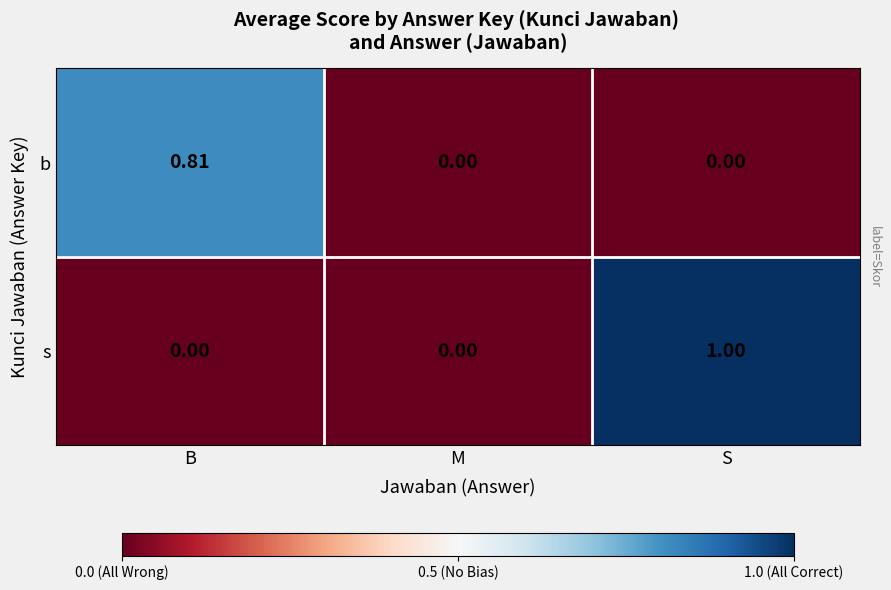

Which series has the largest total across all categories?

s